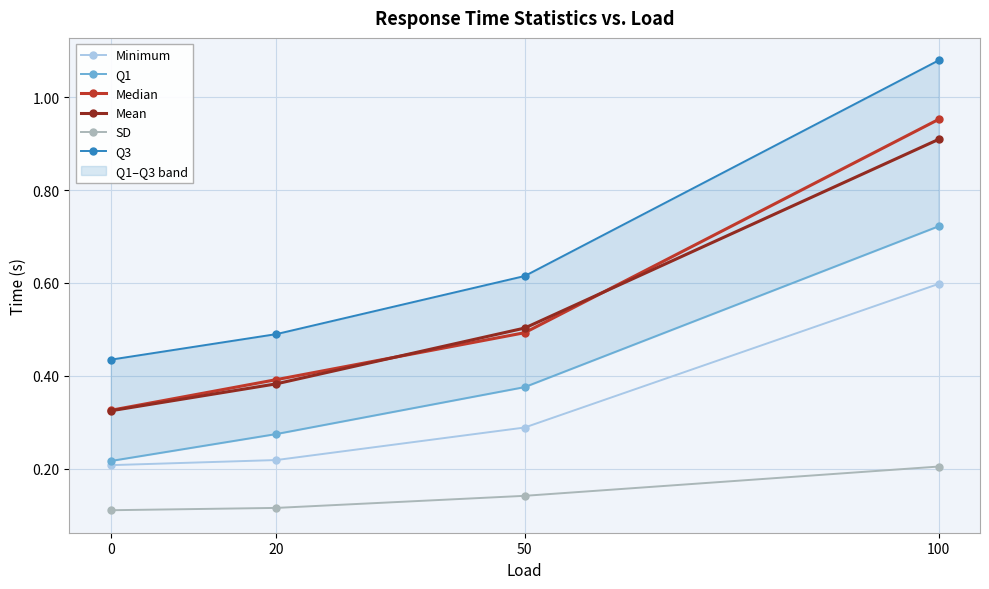

What is the sum of the Mean values at 100 and 0?

1.2